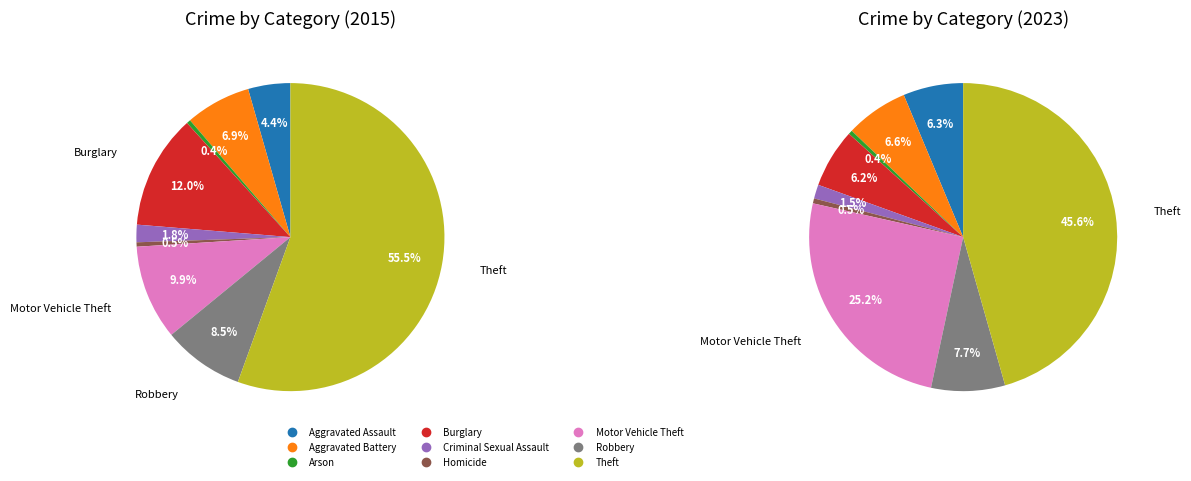

Which has a higher value, Aggravated Battery or Aggravated Assault?

Aggravated Battery